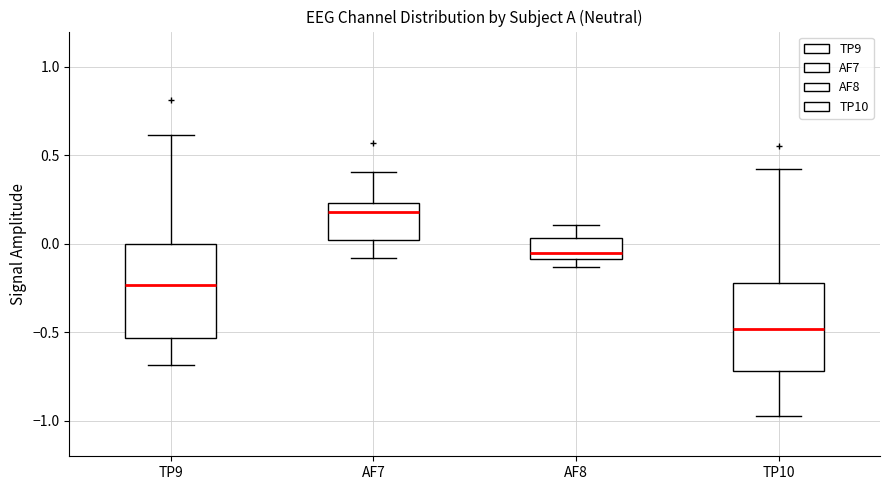

Which box's median line is the lowest?

TP10